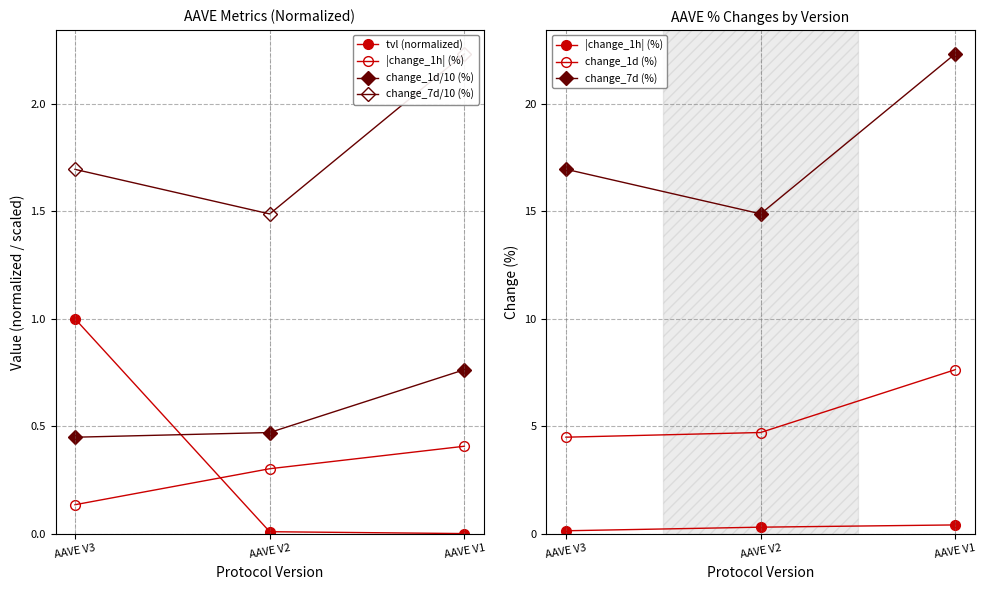

List the labels in order of change_7d/10 (%) value, largest first.

AAVE V1, AAVE V3, AAVE V2